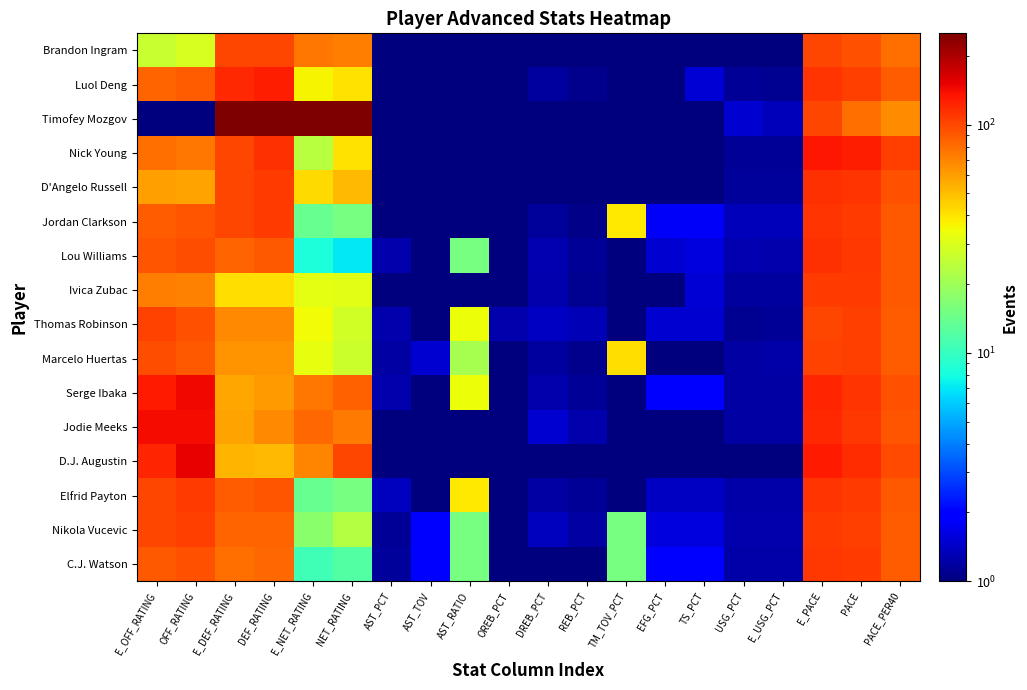

Which series changed the most between REB_PCT and PACE?

Nick Young